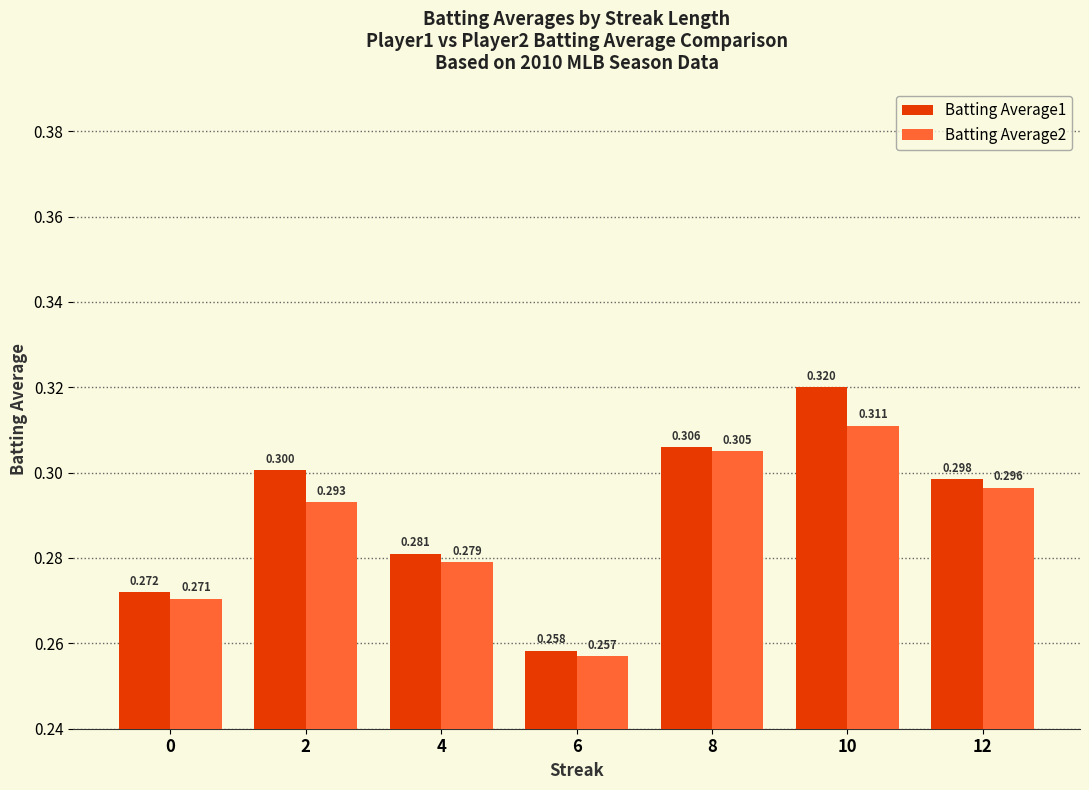

What is the difference between the maximum and minimum values in the Batting Average2 series?

0.1